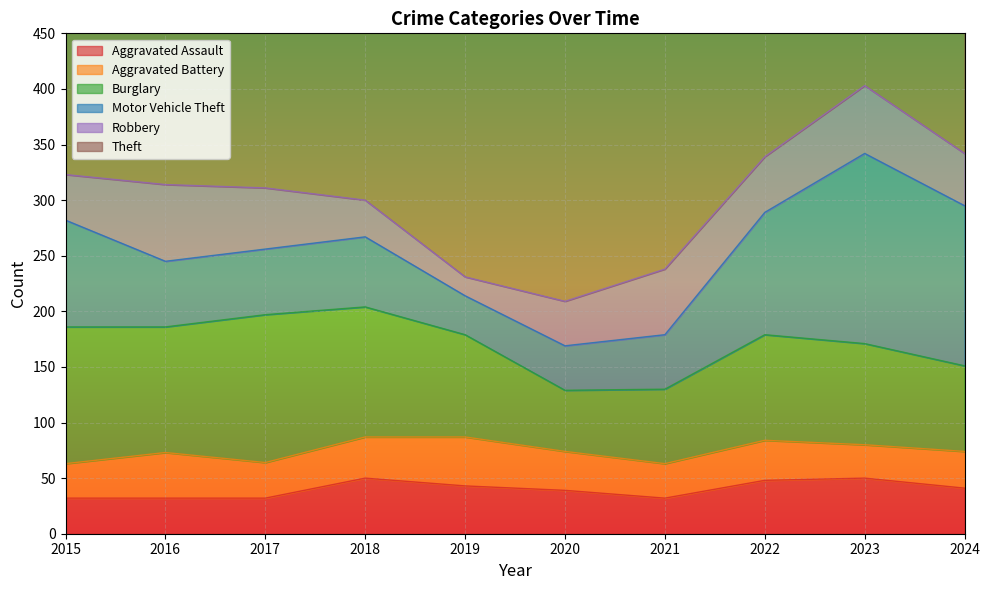

At which category is the sum across all series the highest?

2023